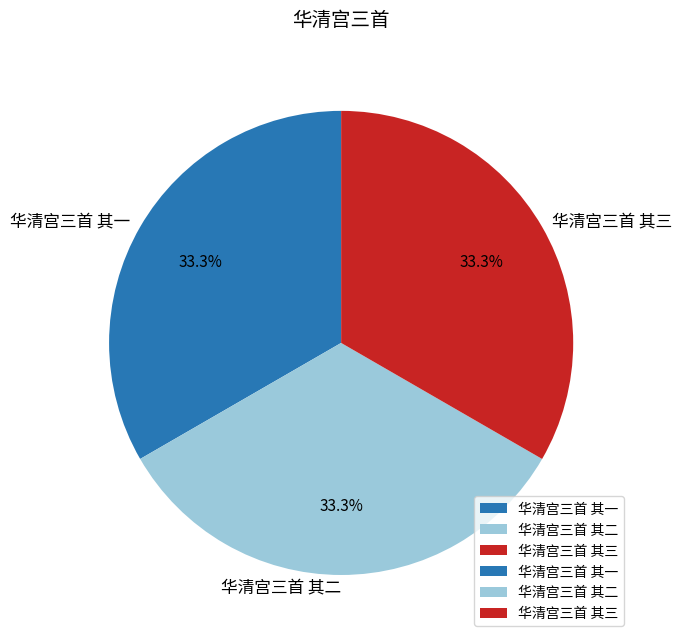

True or false: 华清宫三首 其三 accounts for 43% of the total.

False